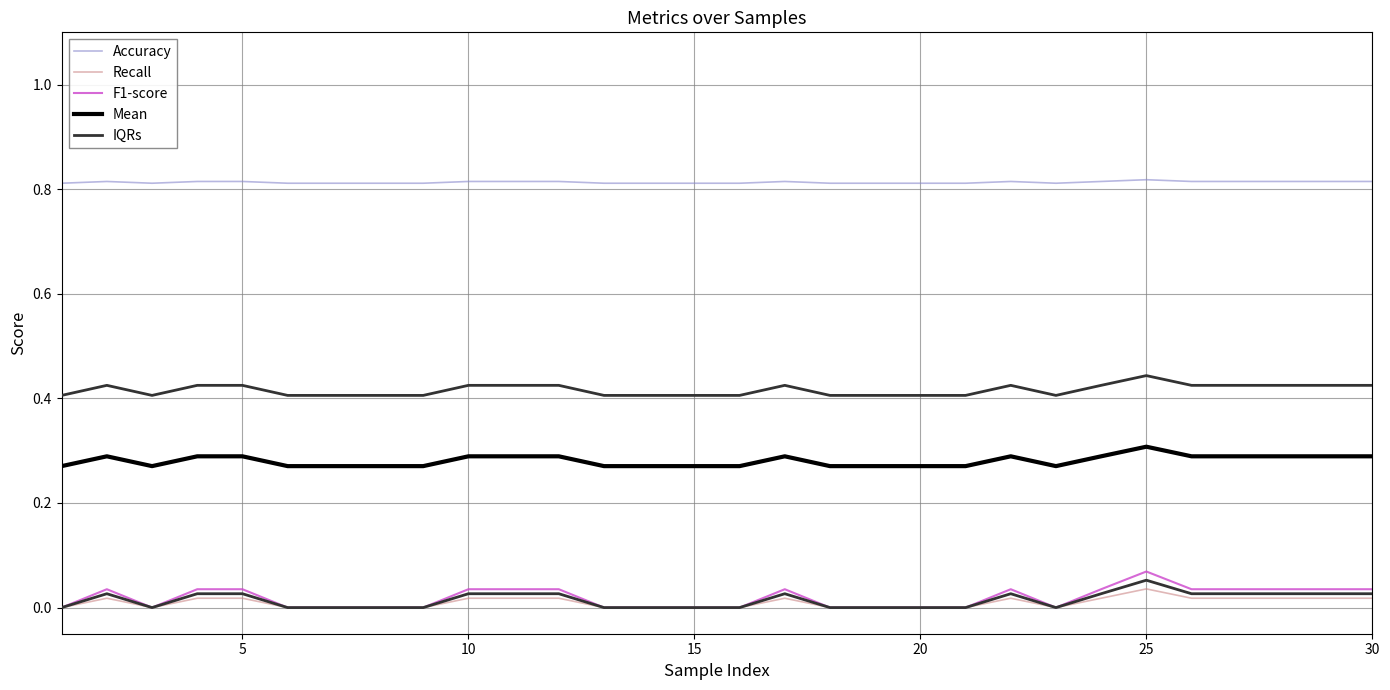

True or false: Mean has more than 1 points higher than both neighbors.

True